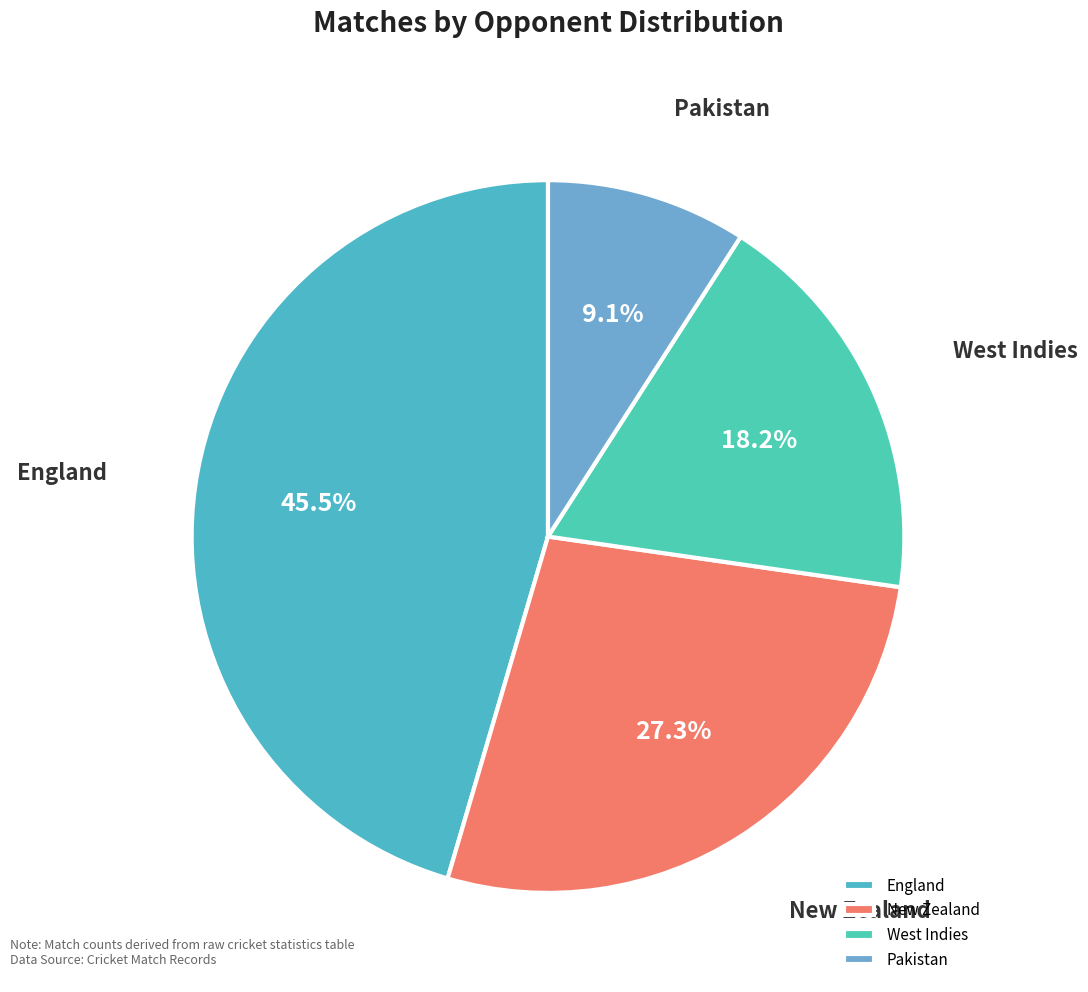

Is West Indies the majority of the pie?

No